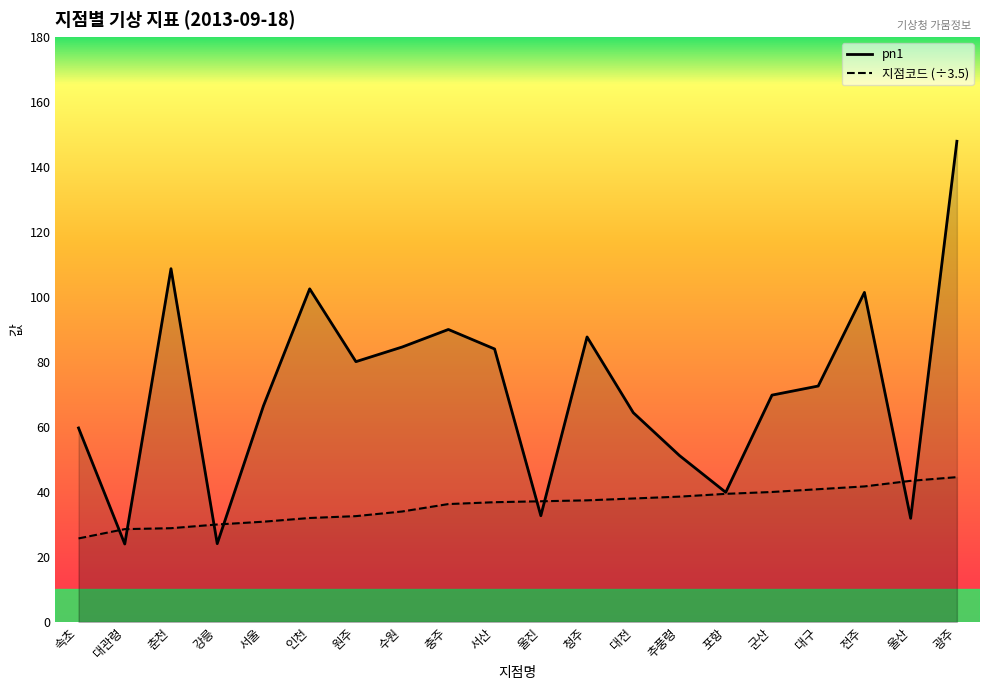

How many lines are shown in the chart?

2